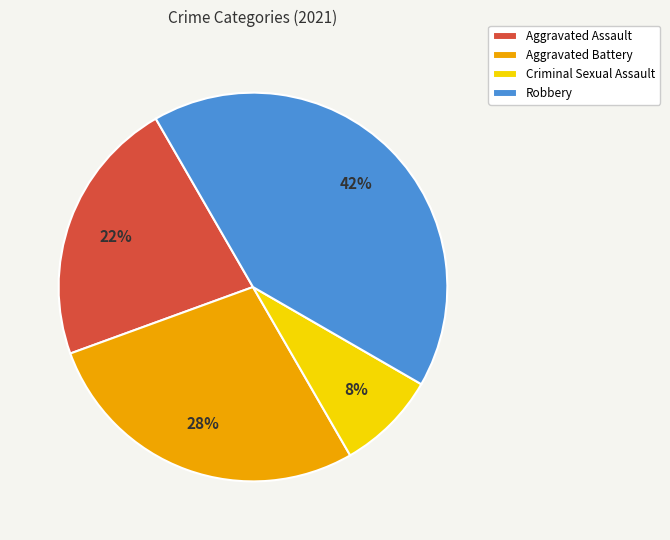

To the nearest percent, what is the average slice percentage?

25%